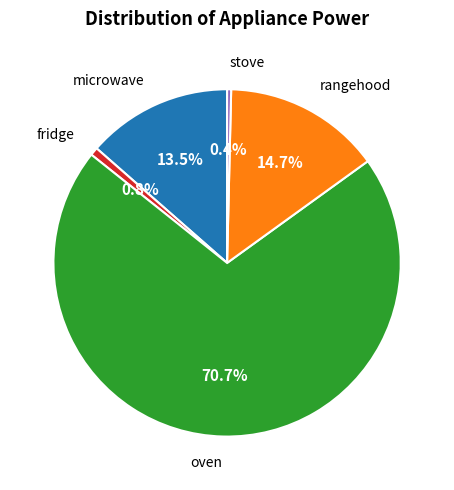

Is there a majority slice in this chart?

Yes